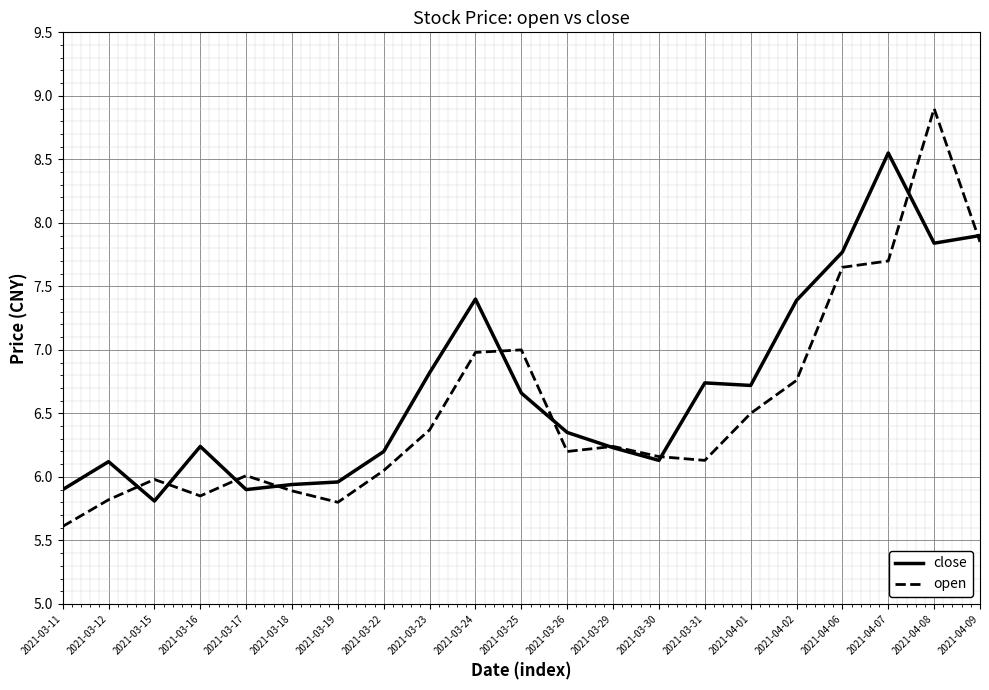

What position from the left is 2021-03-29?

13